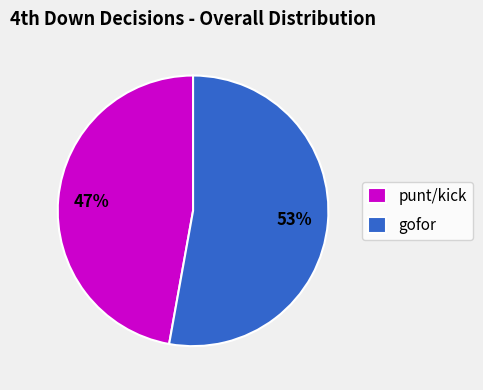

Combined, do gofor and punt/kick account for over 50%?

Yes